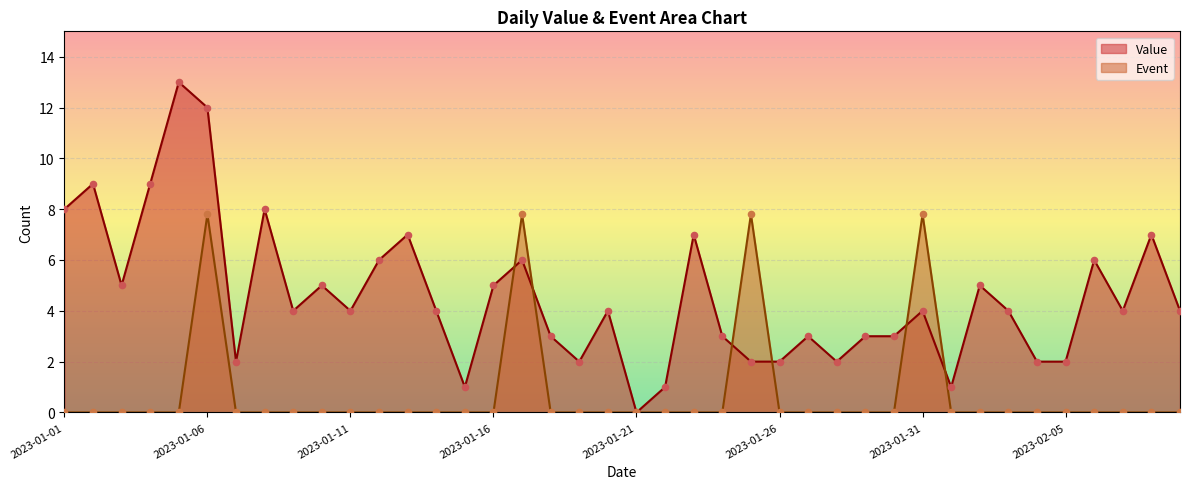

Which series reaches the minimum Y coordinate?

Value